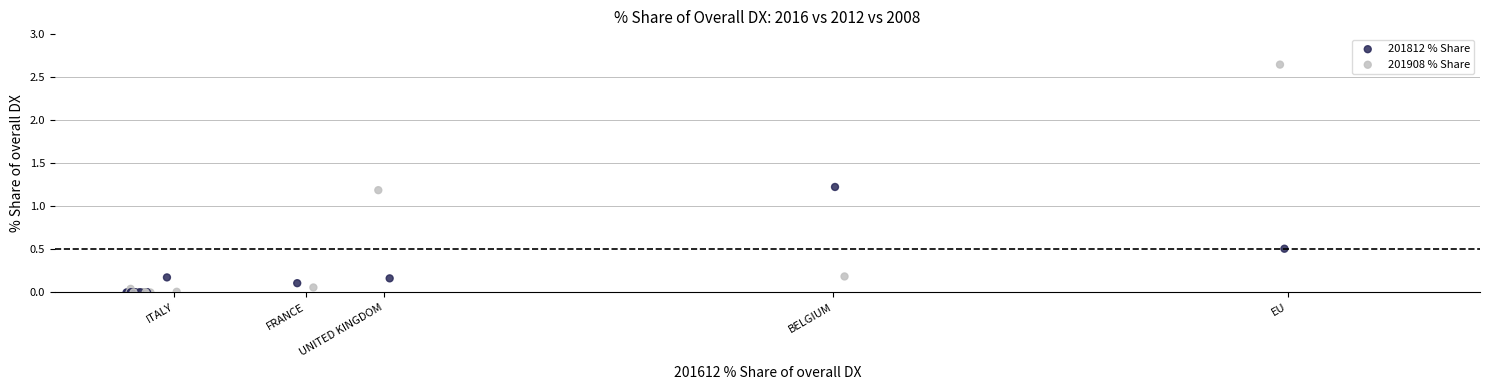

Which series has the widest spread of Y values?

201908 % Share